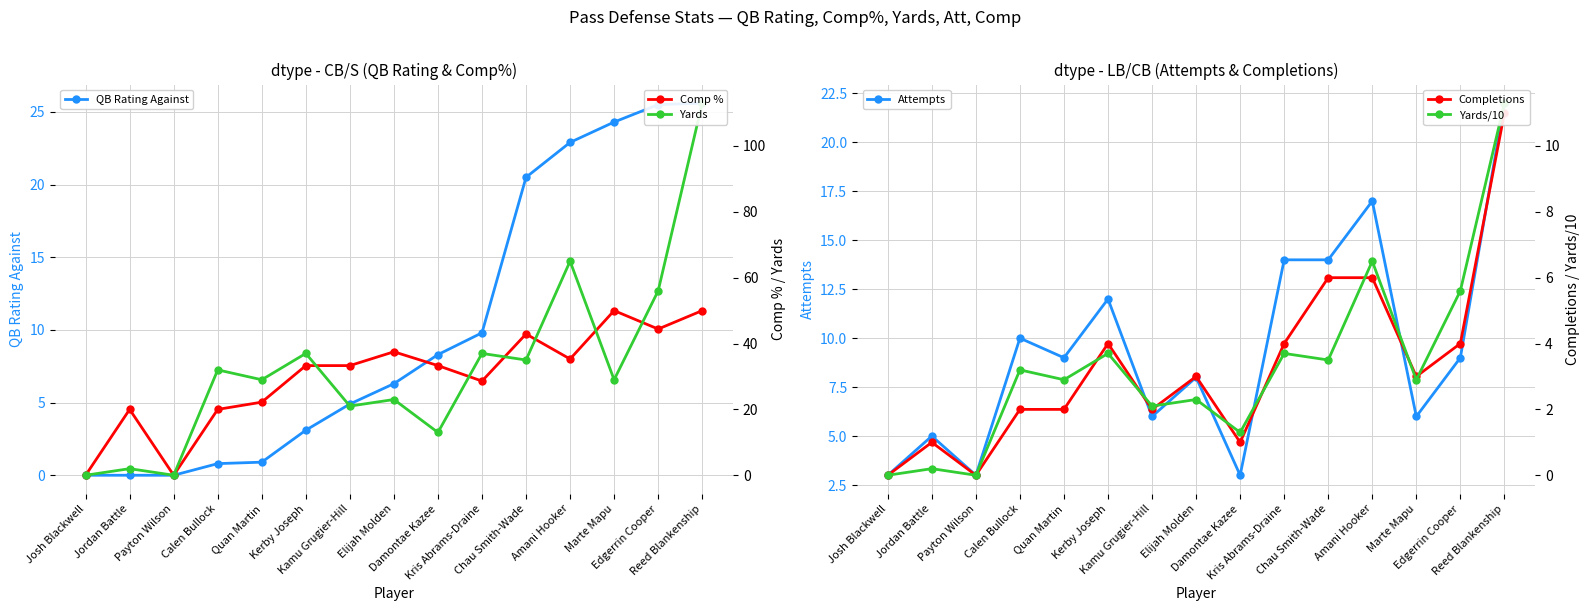

What is the label of the 5th point from the left?

Quan Martin